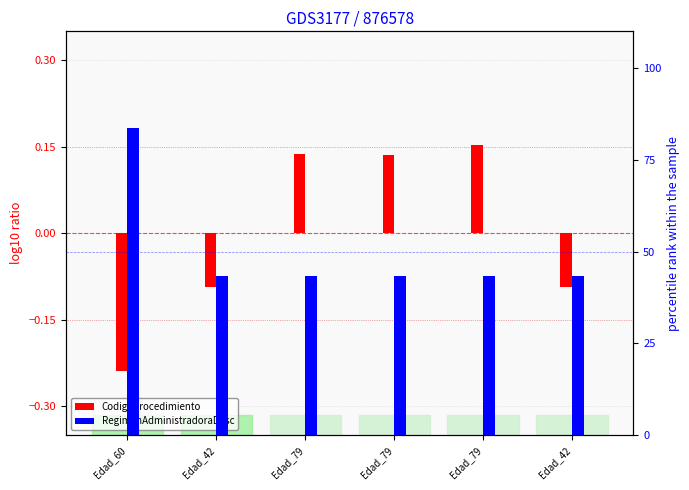

Rank the series by their average value, from lowest to highest.

CodigoProcedimiento, RegimenAdministradoraDesc